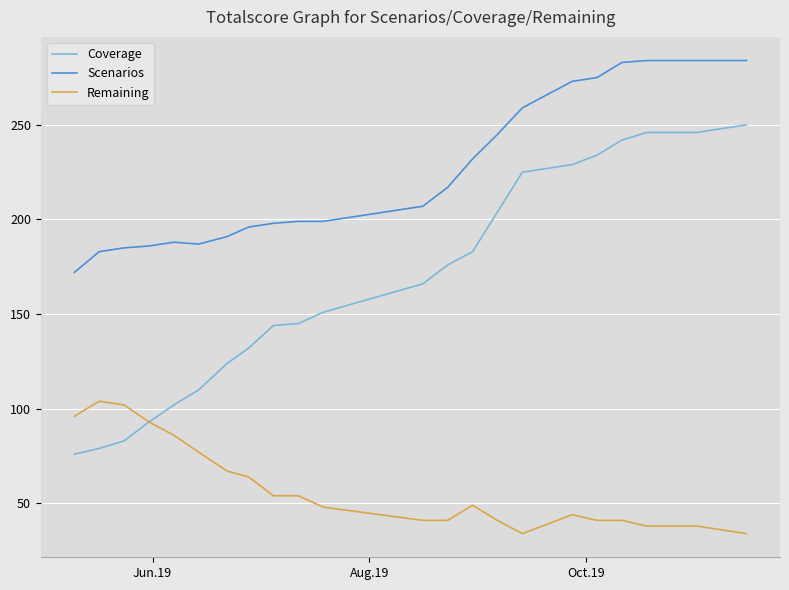

True or false: Remaining and Scenarios intersect in this chart.

False